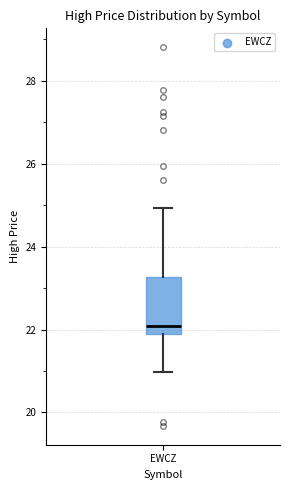

Transcribe this box plot: give where the median line is, the range the box spans, and where the two whiskers end, as read against the y-axis. The values are not printed on the chart, so give them approximately, as read against the axis.

median 22.0, box 21.8 to 23.2, whiskers 21.0 to 25.0